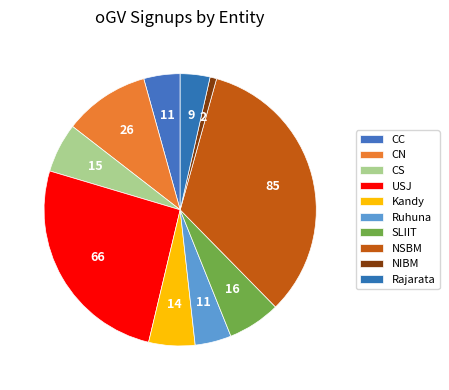

Rank the categories by value from lowest to highest.

NIBM, Rajarata, CC, Ruhuna, Kandy, CS, SLIIT, CN, USJ, NSBM